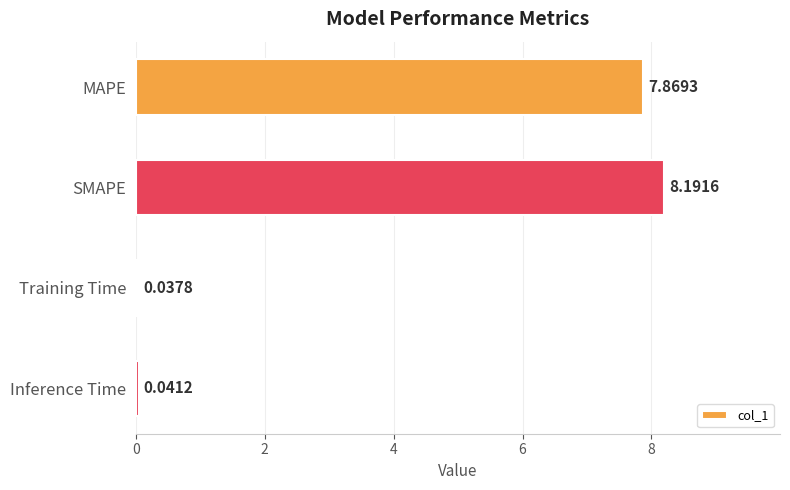

What is the difference between the values at SMAPE and MAPE?

0.3